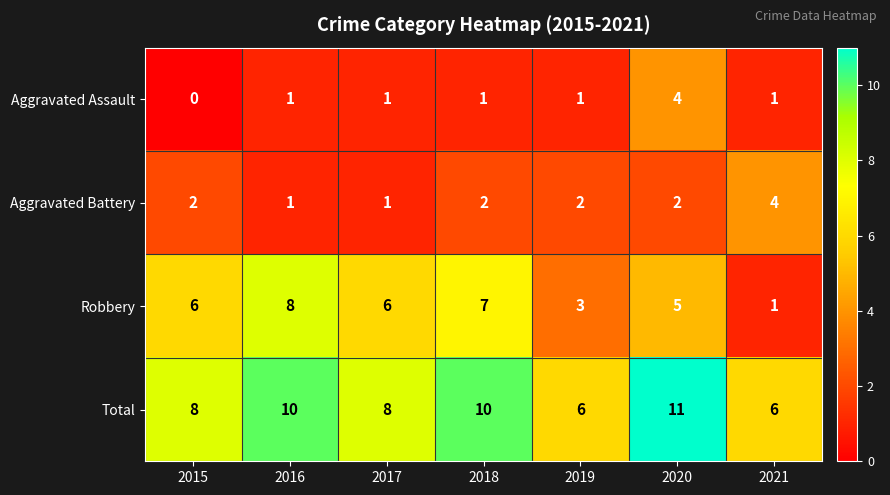

Between 2016 and 2019, which series saw the biggest shift?

Robbery